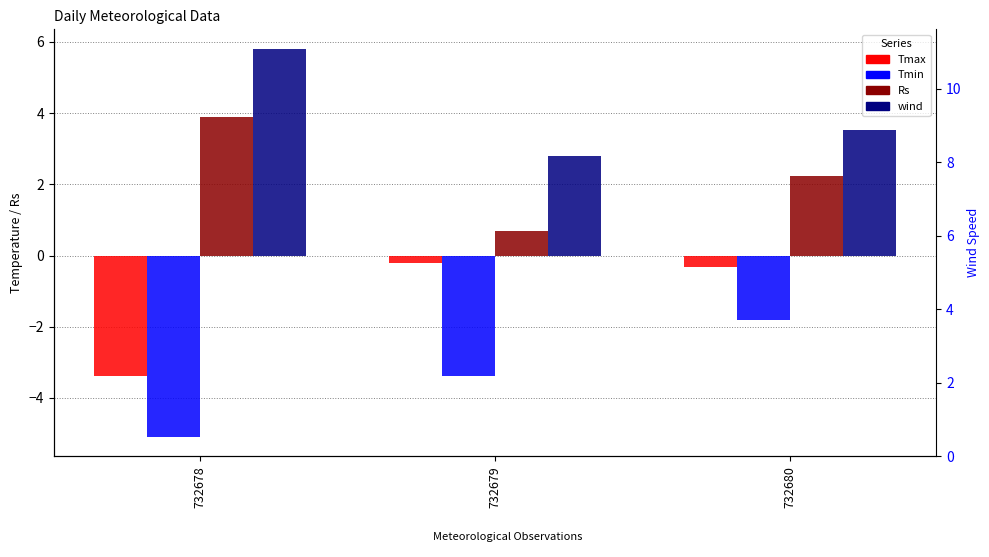

Which series has the largest range (max minus min)?

Tmin